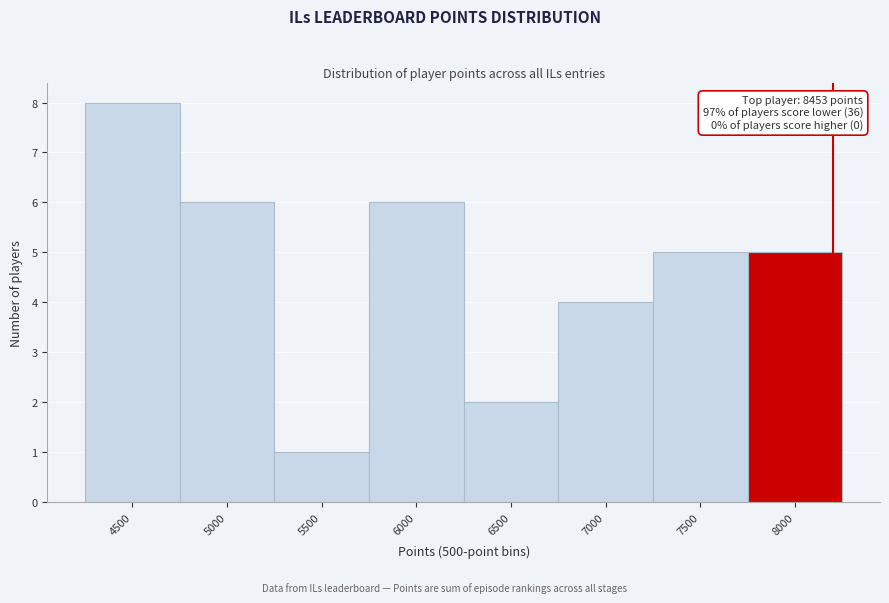

Reading left to right, list all the values displayed in this chart.

4500=8	5000=6	5500=1	6000=6	6500=2	7000=4	7500=5	8000=5